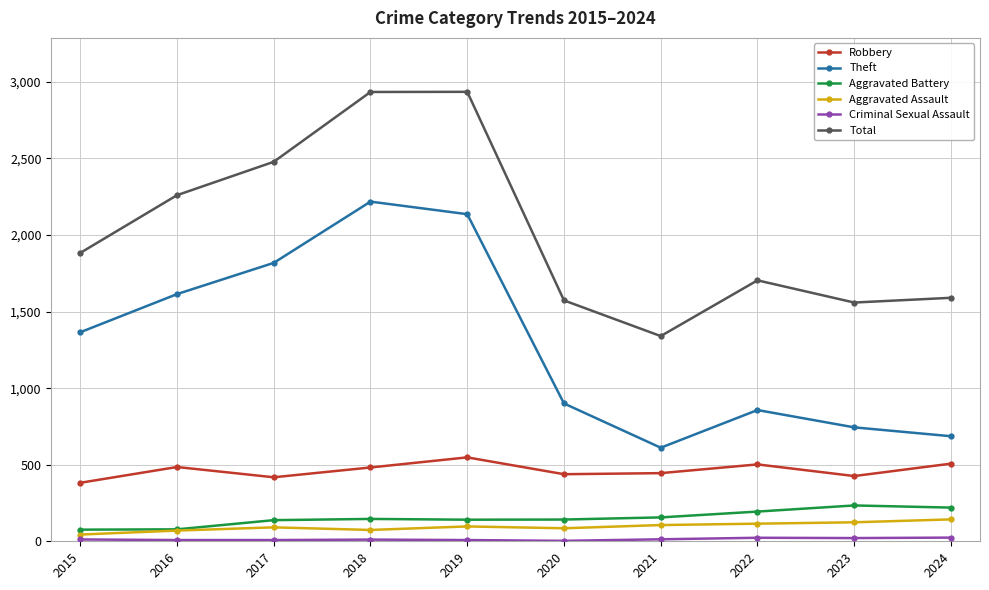

What is the difference between the maximum and minimum values in the Total series?

1595